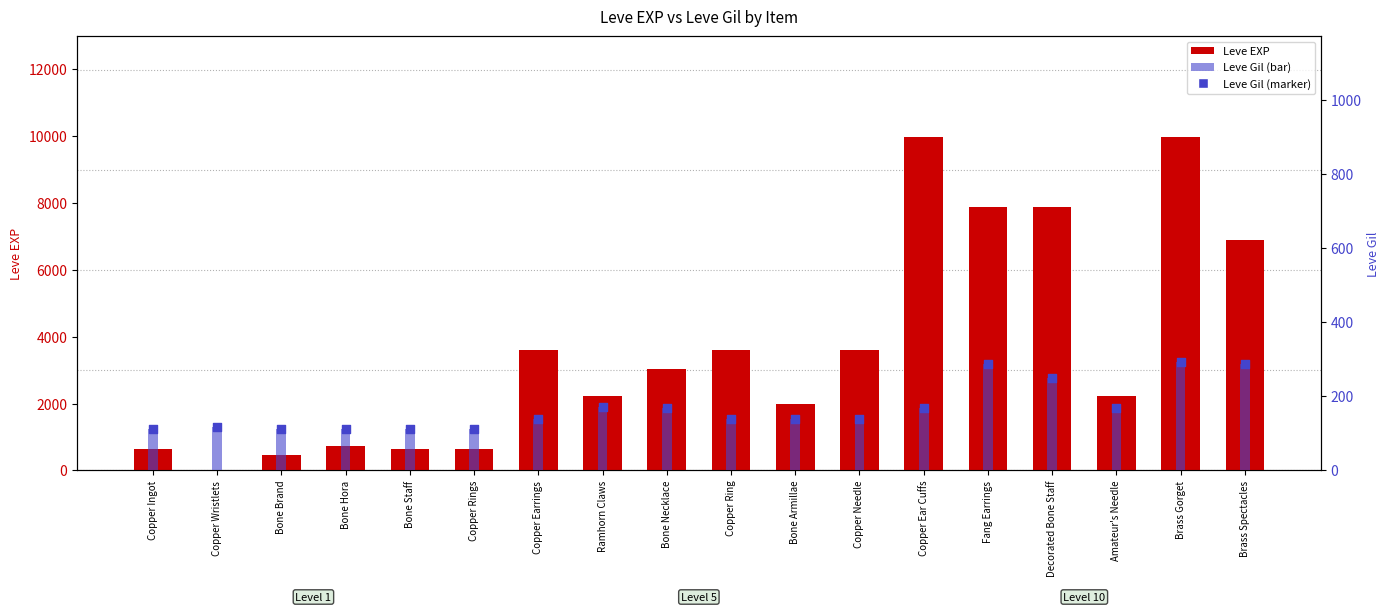

At how many categories does at least one series exceed 1603?

12